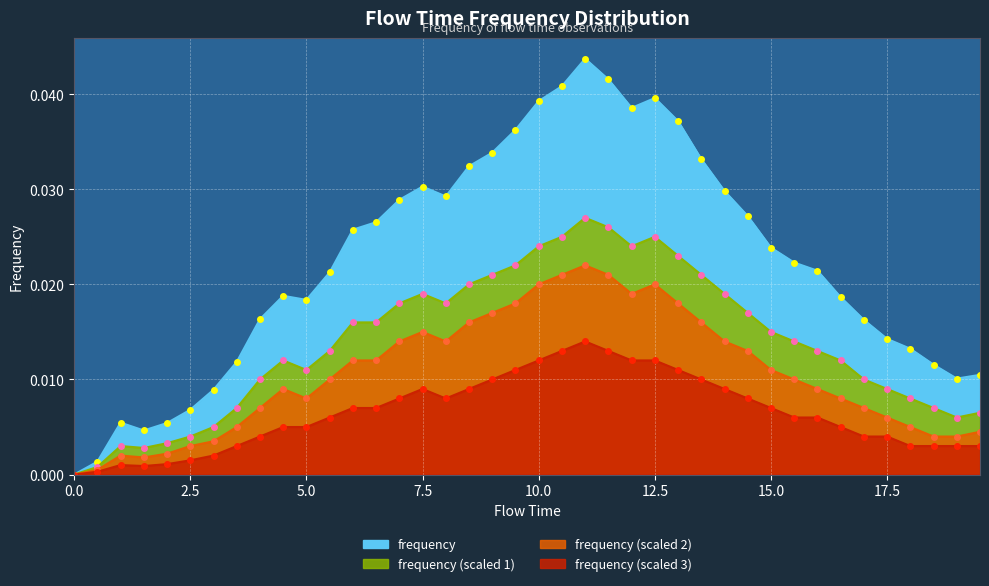

How many values in frequency_scaled3 are above zero?

39